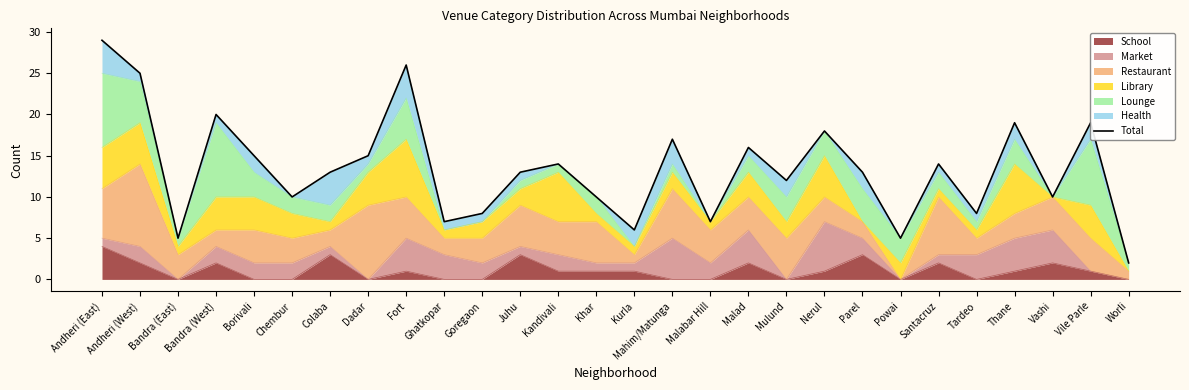

Approximately how many times larger is the value at Kurla compared to Kandivali?

0.4